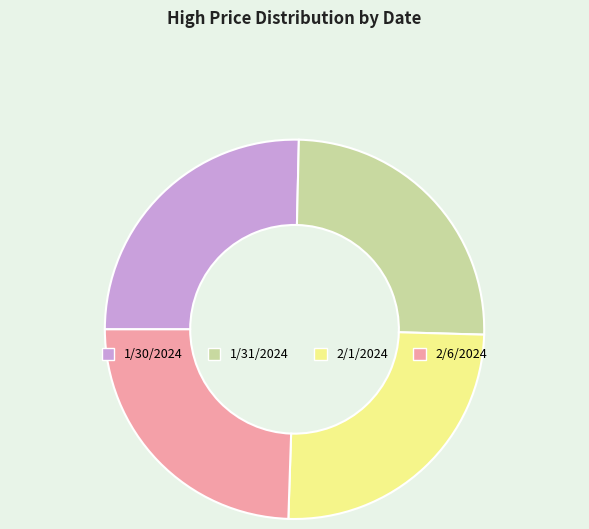

Is it true that 1/31/2024 is 36% of the pie?

False